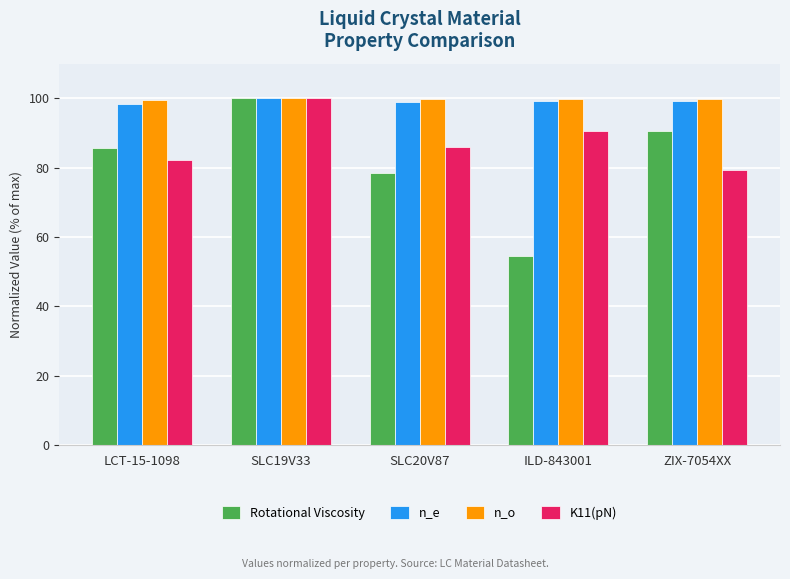

Rank the categories by Rotational Viscosity value from highest to lowest.

SLC19V33, ZIX-7054XX, LCT-15-1098, SLC20V87, ILD-843001